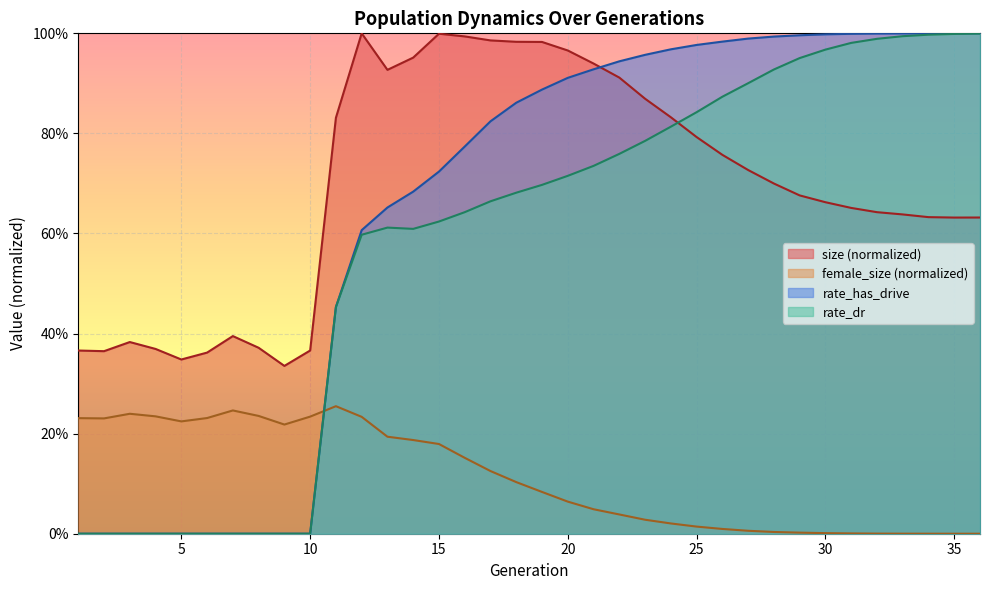

At which category is the sum across all series the highest?

20